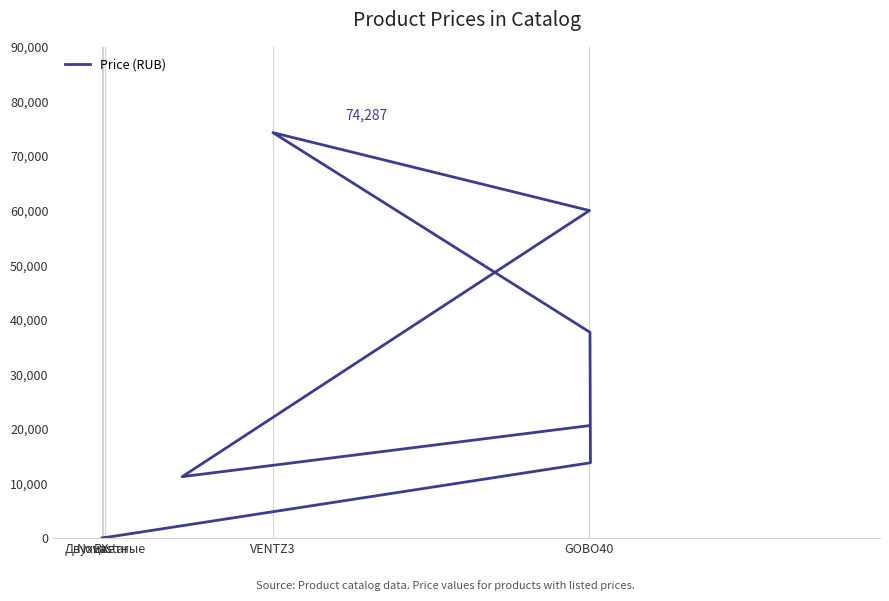

What is the sum of the values at BX and Novastar?

134298